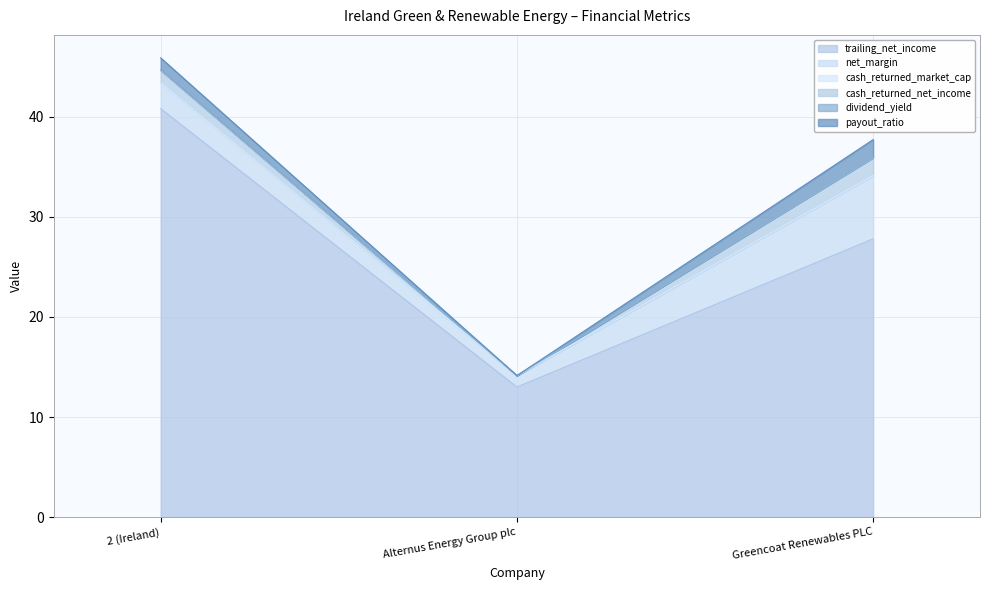

Which category has the highest value in the payout_ratio series?

Greencoat Renewables PLC